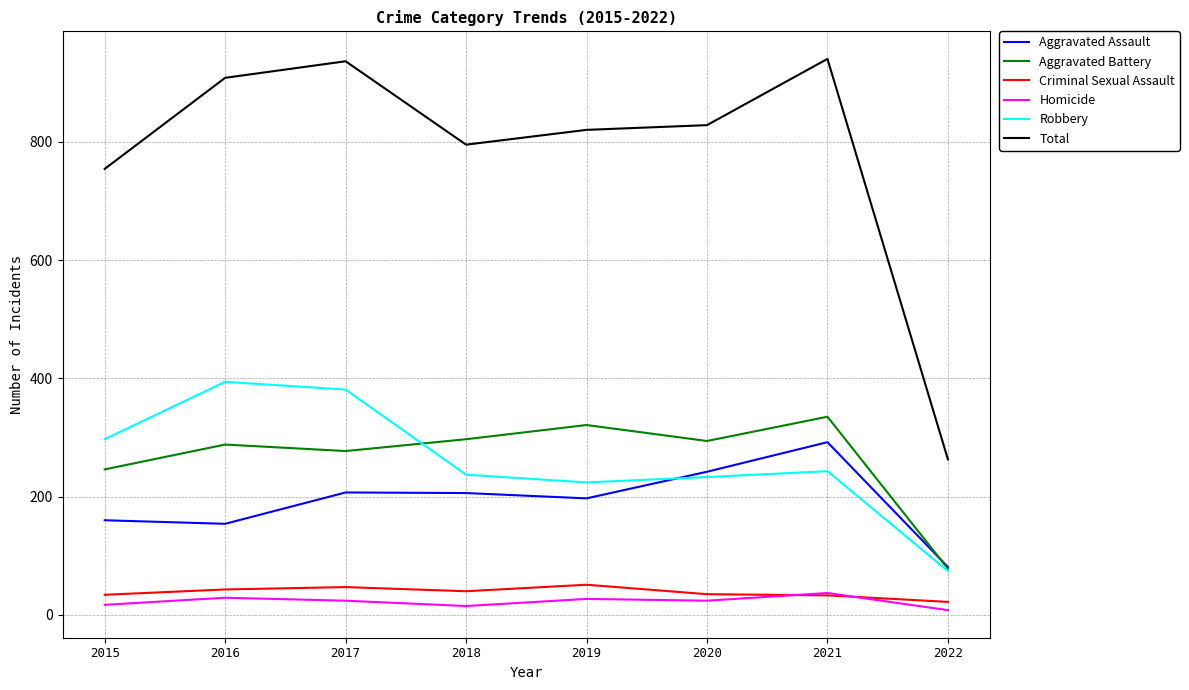

In Robbery, how many points are lower than both neighbors (excluding endpoints)?

1